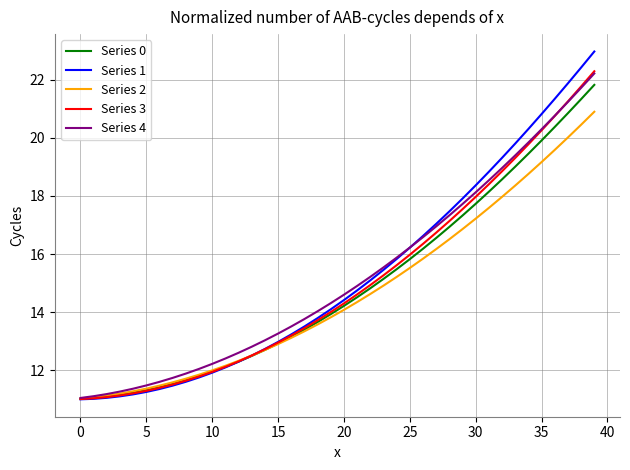

What is the maximum value shown in the chart?

23.0